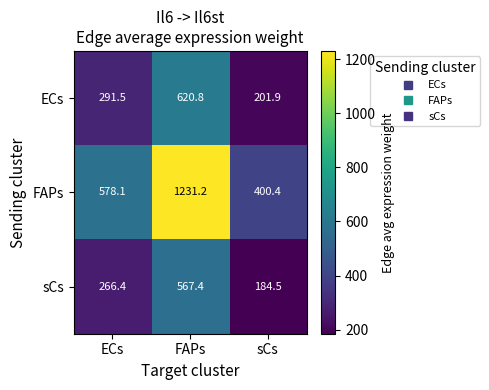

What is the sum of all ECs values?

1114.2